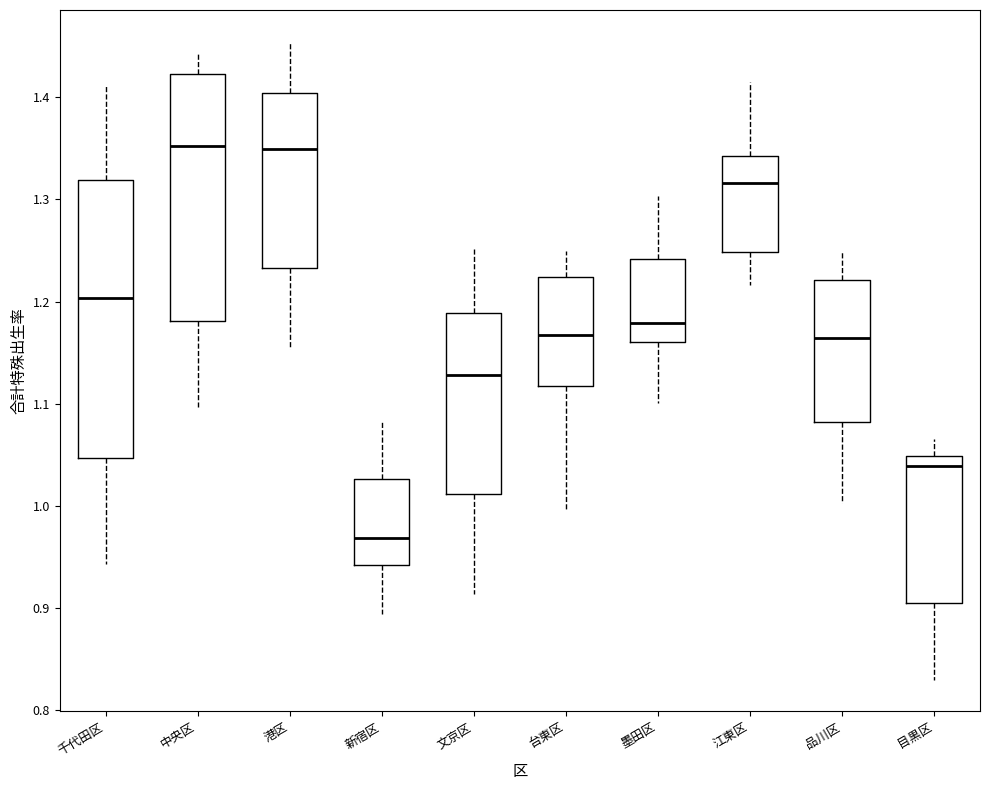

Reading left to right, read every box against the y-axis: the position of its median line, the range the box covers, and the ends of its whiskers. The values are not printed on the chart, so give them approximately, as read against the axis.

千代田区: median 1.20, box 1.05 to 1.32, whiskers 0.94 to 1.41
中央区: median 1.35, box 1.18 to 1.42, whiskers 1.10 to 1.44
港区: median 1.35, box 1.23 to 1.40, whiskers 1.15 to 1.45
新宿区: median 0.97, box 0.94 to 1.03, whiskers 0.89 to 1.08
文京区: median 1.13, box 1.01 to 1.19, whiskers 0.91 to 1.25
台東区: median 1.17, box 1.12 to 1.22, whiskers 1.00 to 1.25
墨田区: median 1.18, box 1.16 to 1.24, whiskers 1.10 to 1.30
江東区: median 1.32, box 1.25 to 1.34, whiskers 1.22 to 1.42
品川区: median 1.16, box 1.08 to 1.22, whiskers 1.00 to 1.25
目黒区: median 1.04, box 0.90 to 1.05, whiskers 0.83 to 1.07